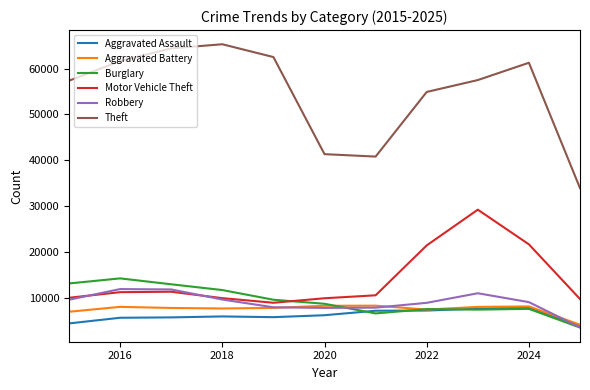

What is the minimum value for Burglary?

3578